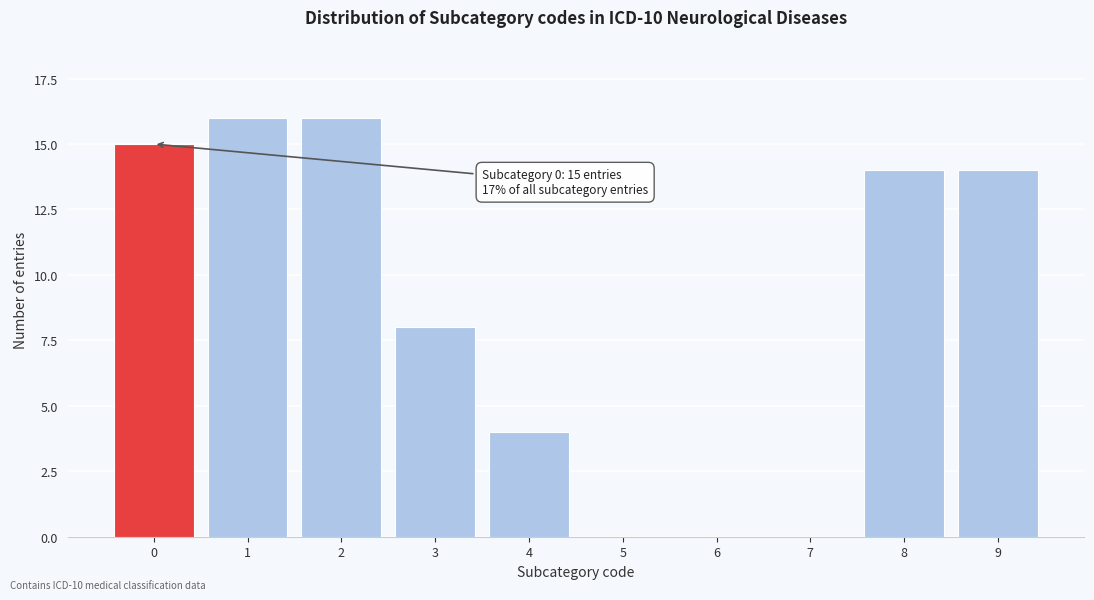

Reading left to right, what are all the values shown in this chart?

0=15	1=16	2=16	3=8	4=4	5=0	6=0	7=0	8=14	9=14